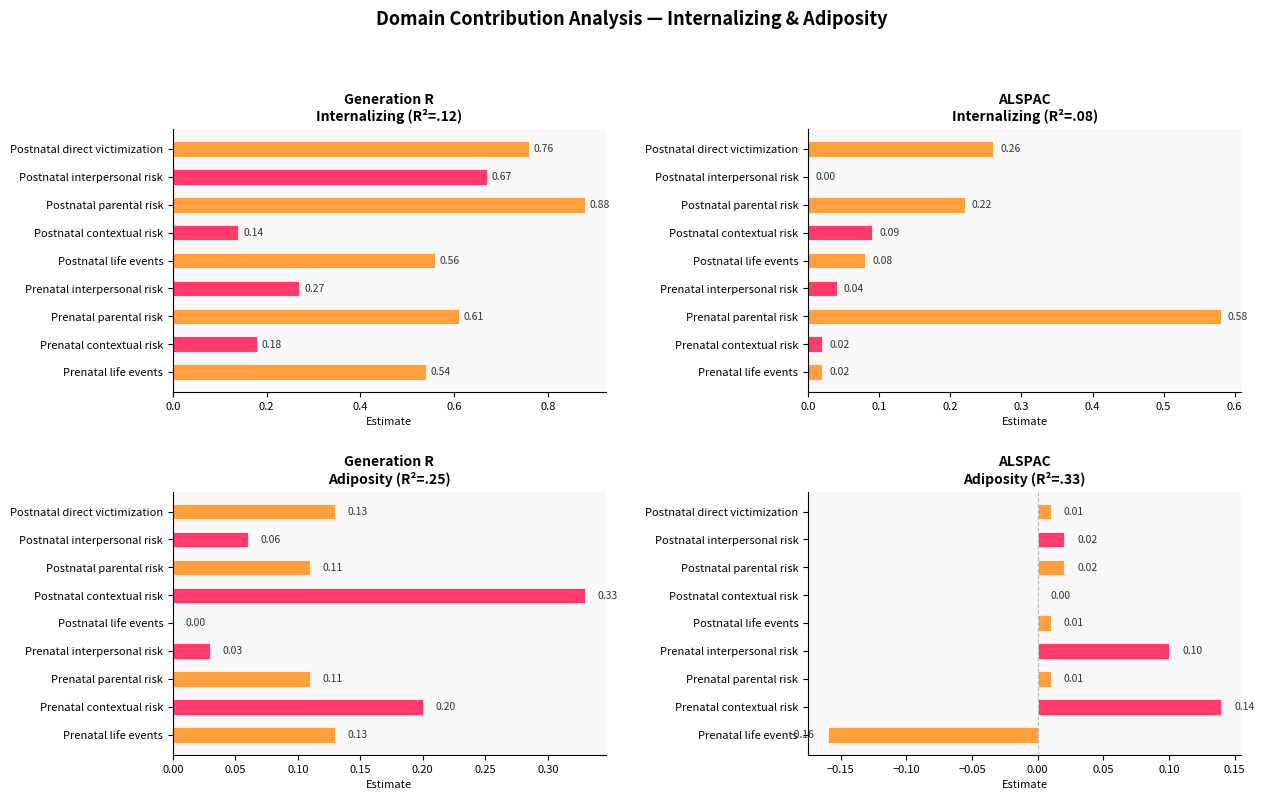

How many data points in GenR Adiposity Estimate are above 0?

8